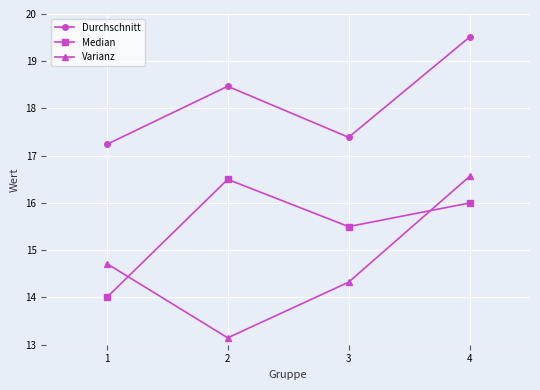

The value of Median at 4 is 8.2. True or false?

False